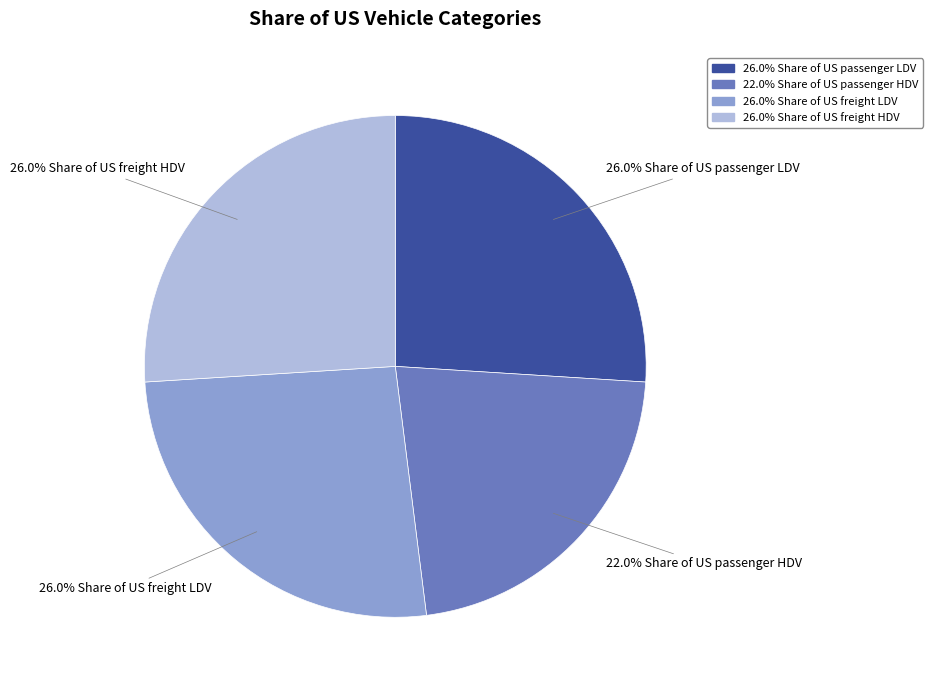

Is there any slice that represents more than half of the pie?

No